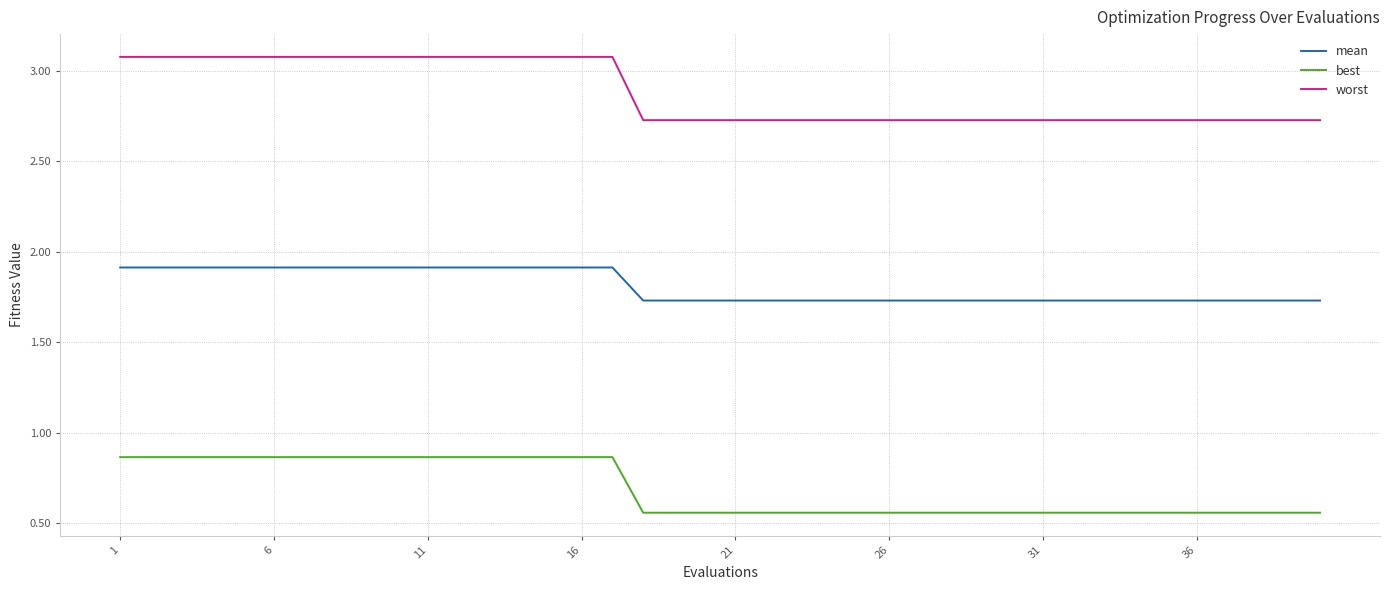

Which series has the largest range (max minus min)?

worst